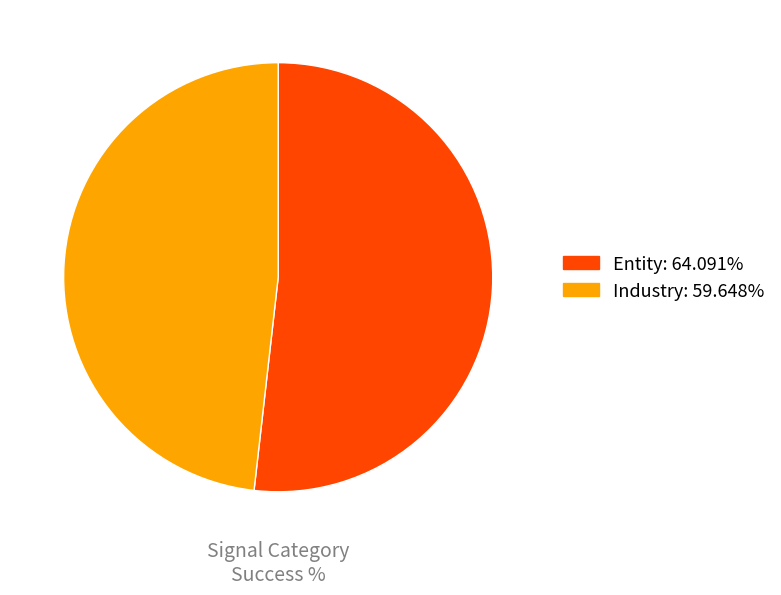

Which category has the smallest portion of the pie?

Industry